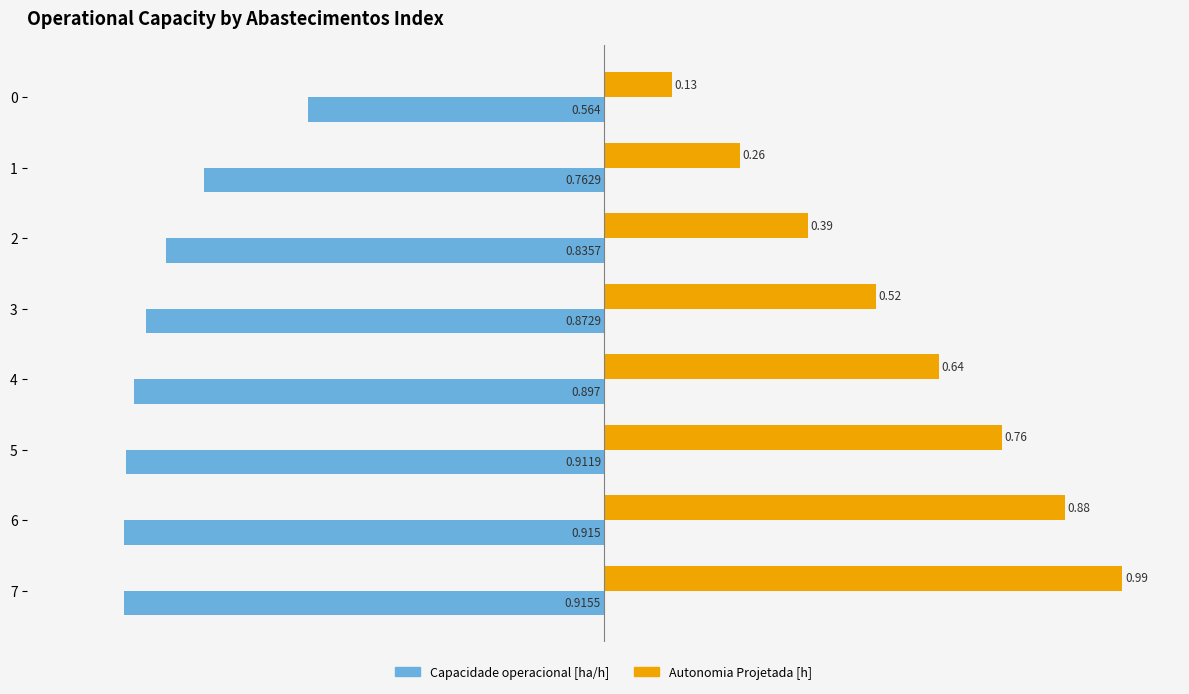

Which series has the largest range (max minus min)?

Autonomia Projetada [h]